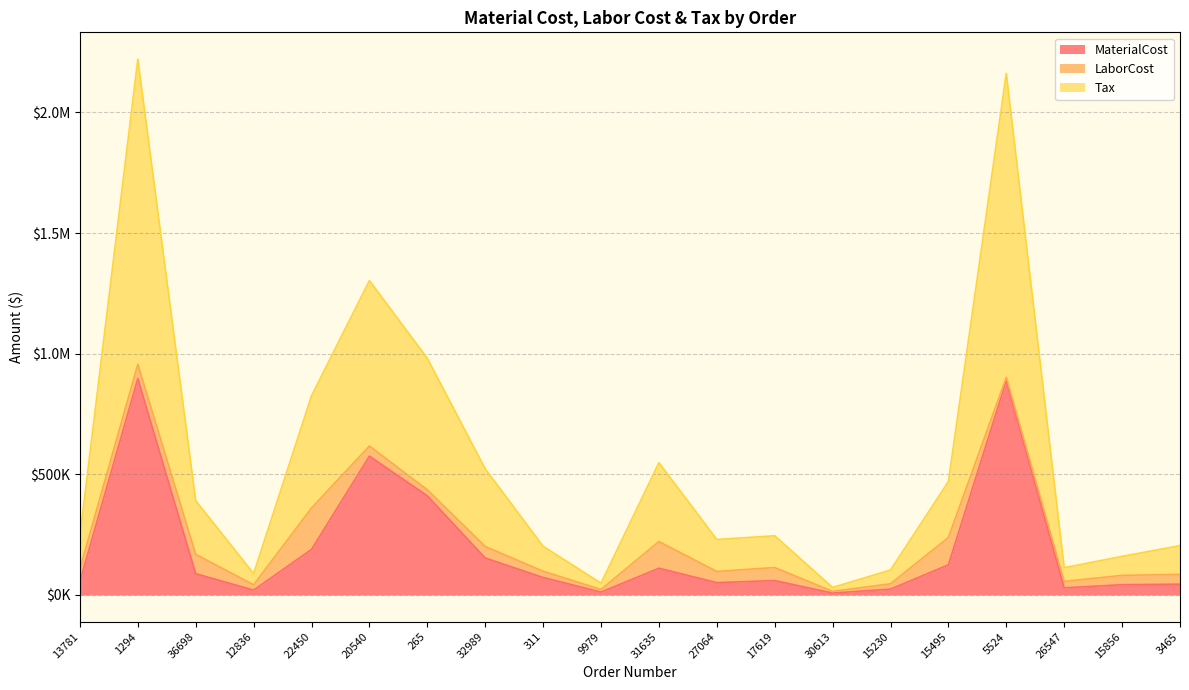

Is it true that MaterialCost equals 896750.0 at 1294?

True